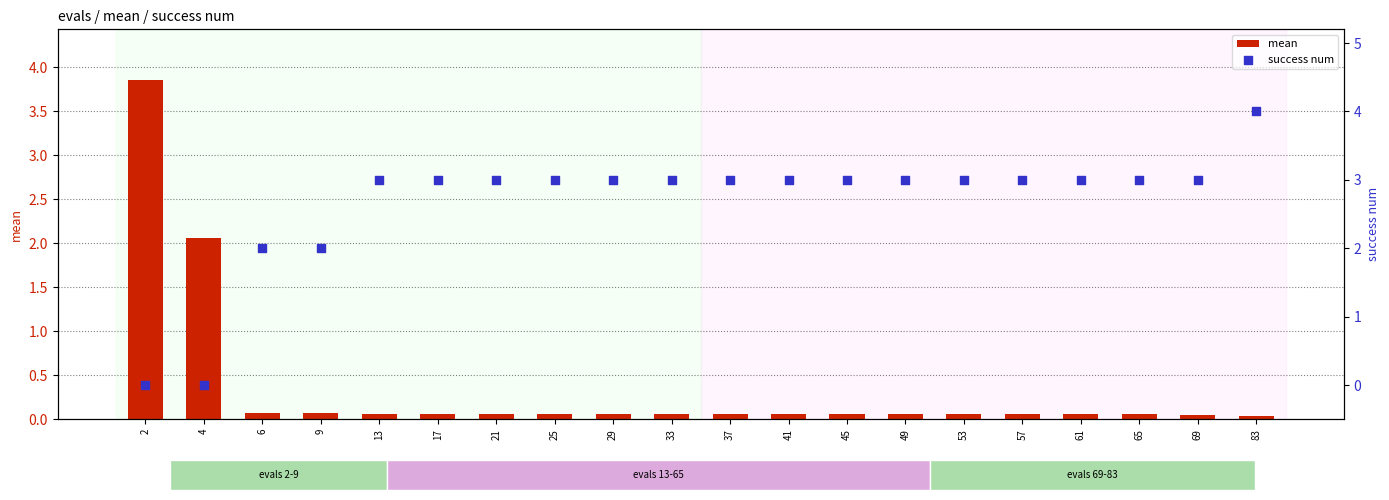

Which series has the largest Y range (max minus min)?

success num